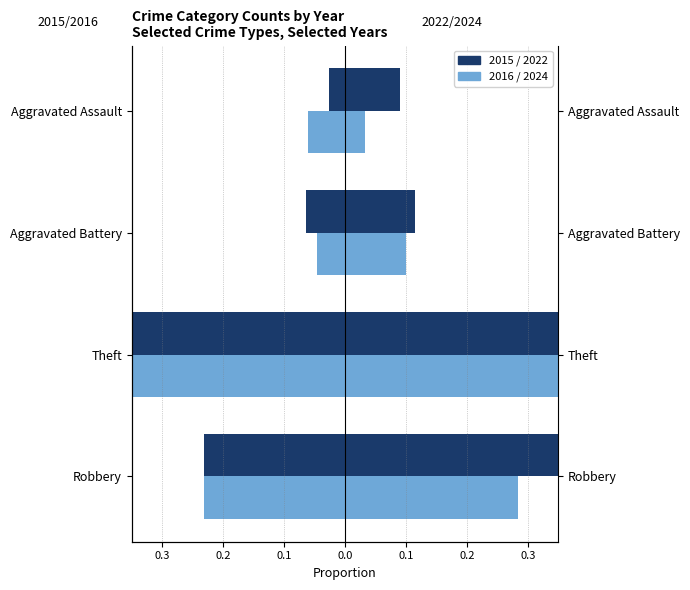

How many data points does each series have?

4